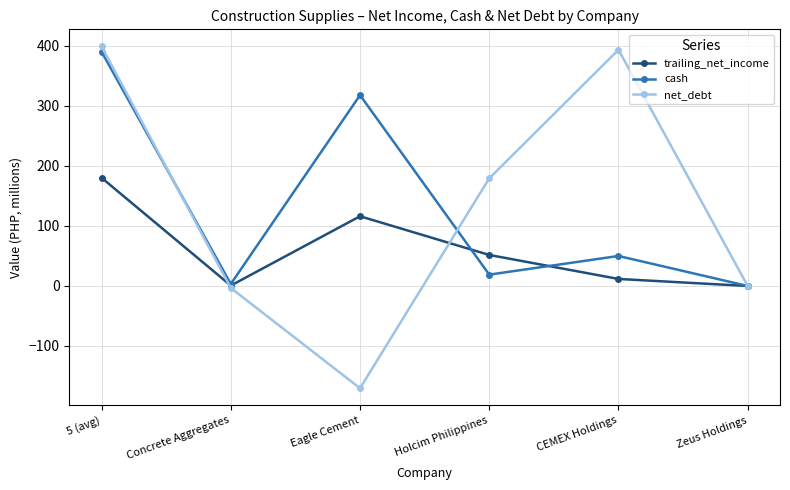

Is the value of cash at 5 (avg) greater than the value of net_debt at Eagle Cement?

Yes